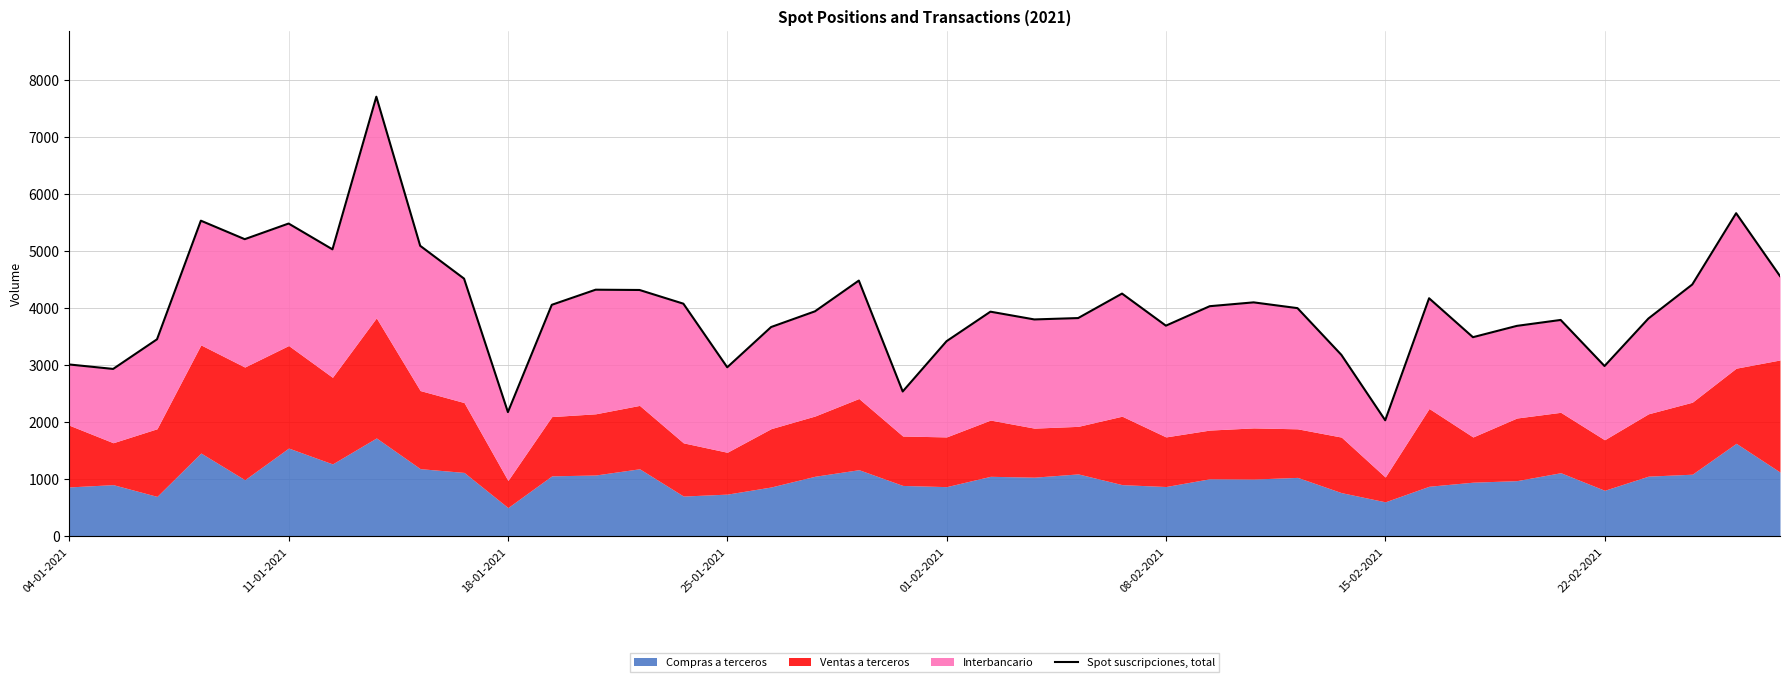

True or false: Spot suscripciones, total has a value of 1216 at 15-02-2021.

False